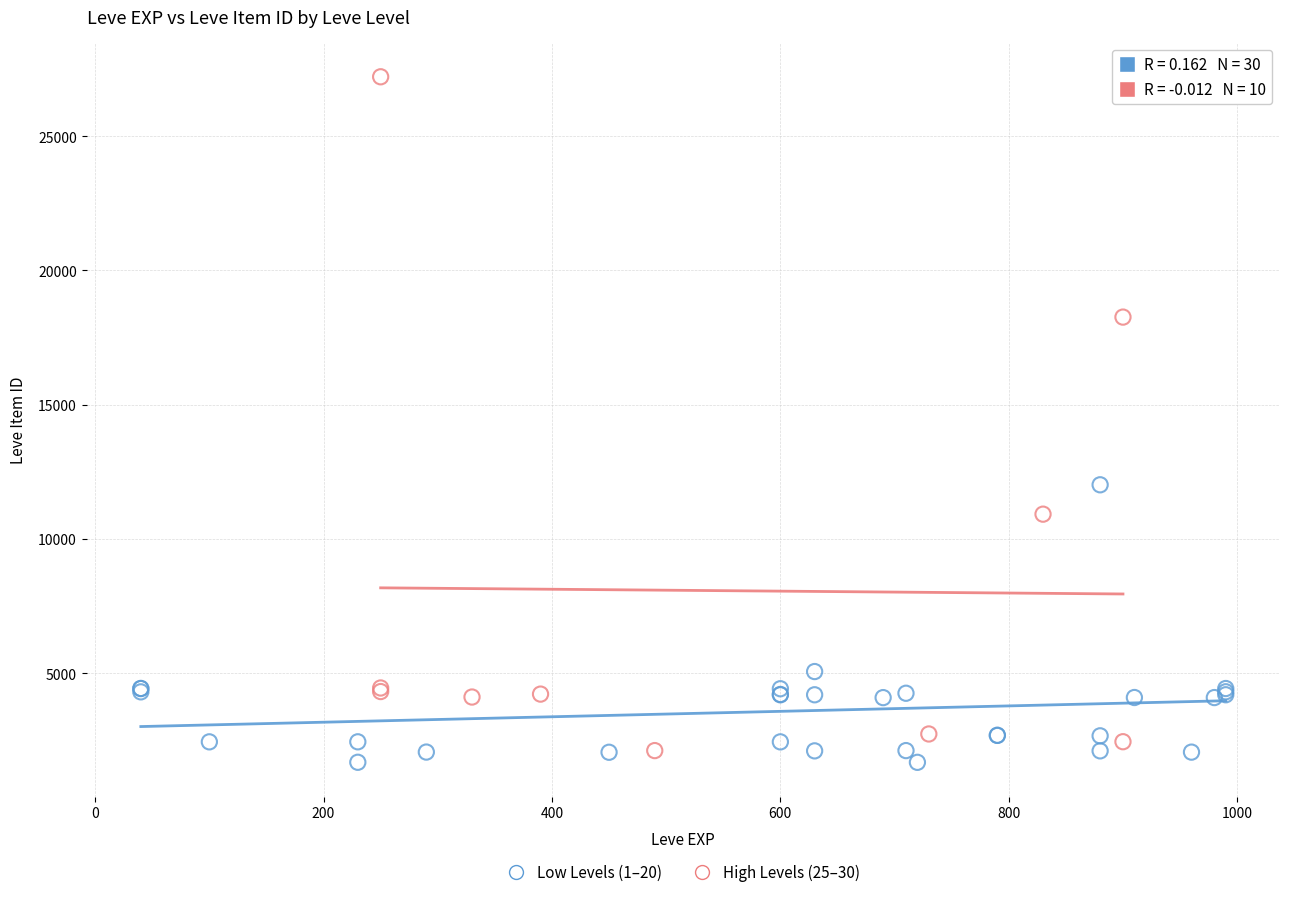

Which series reaches the maximum Y coordinate?

High Levels (25–30)